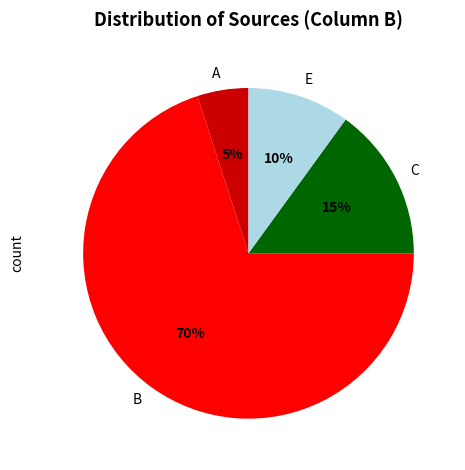

Combined, do E and C account for over 50%?

No